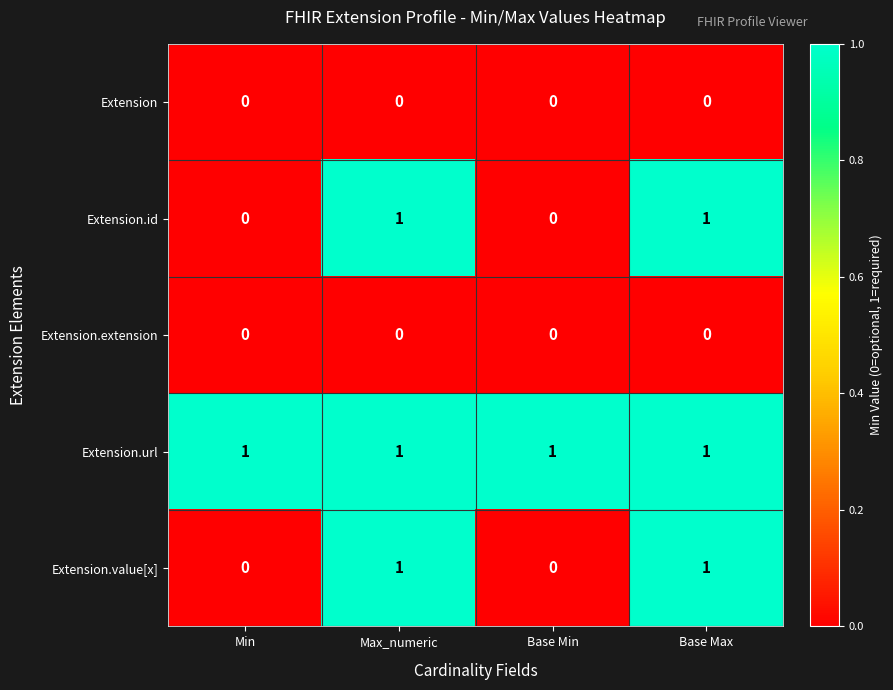

The value of Extension.id at Base Min is -1. True or false?

False